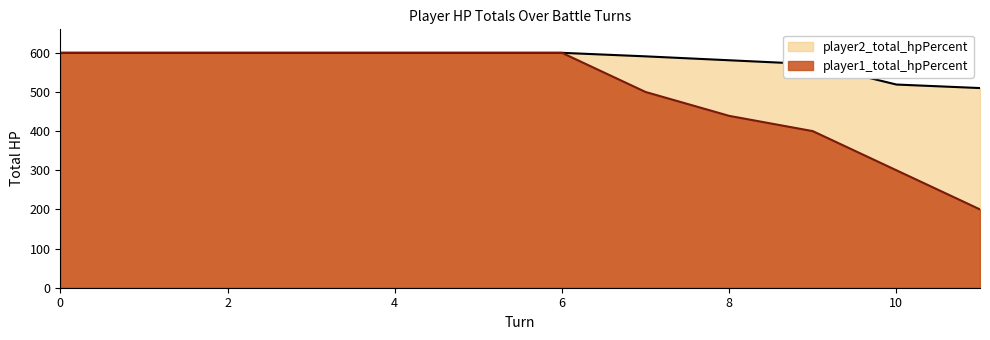

True or false: player2_total_hpPercent has a value of 1036 at 4.

False